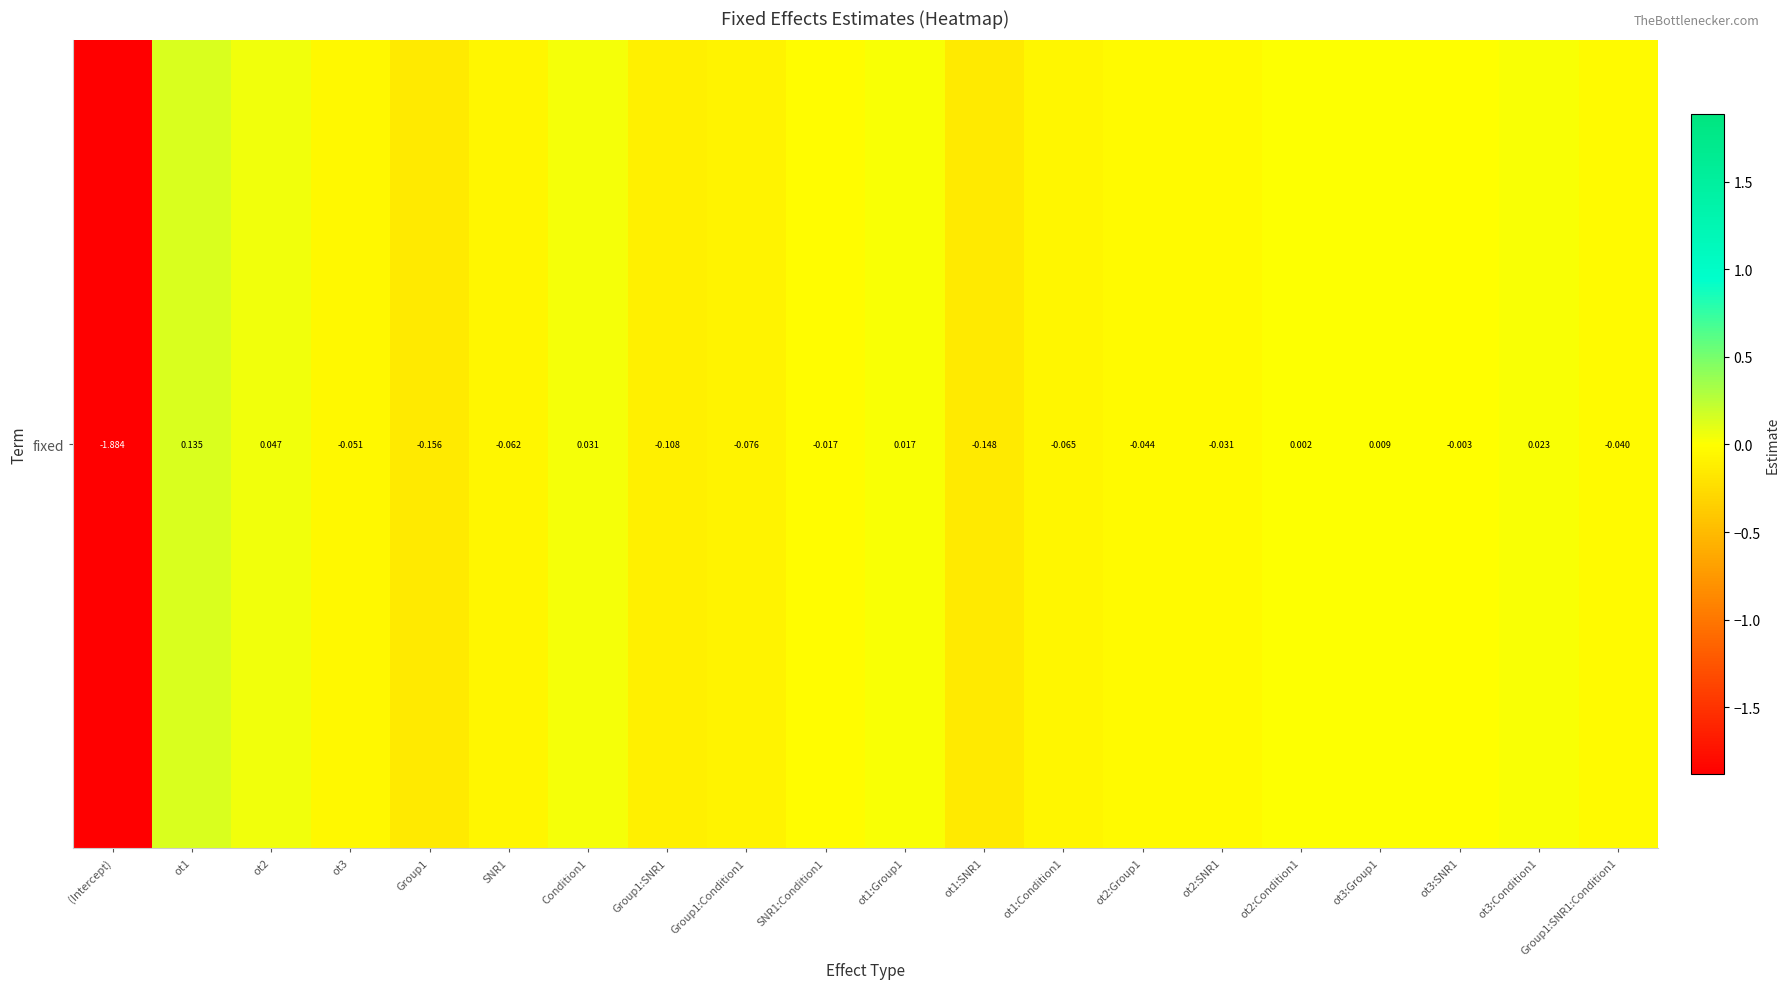

The chart shows a value of -0.0 at ot2:Group1. True or false?

True